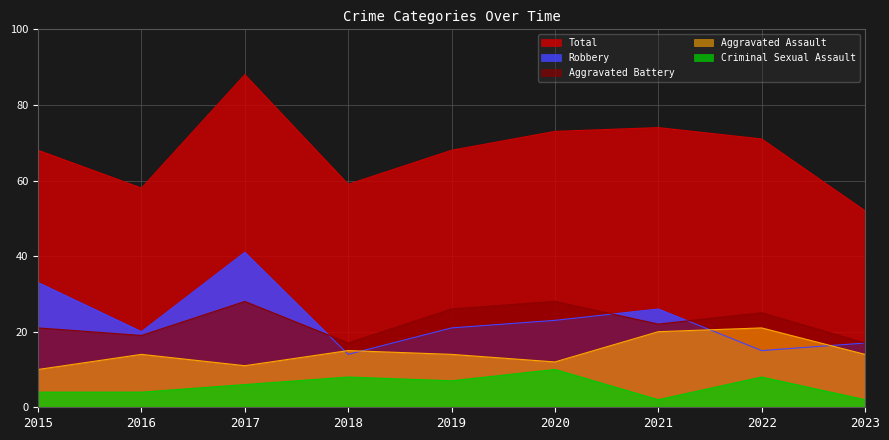

Between 2017 and 2022, which series saw the biggest shift?

Robbery